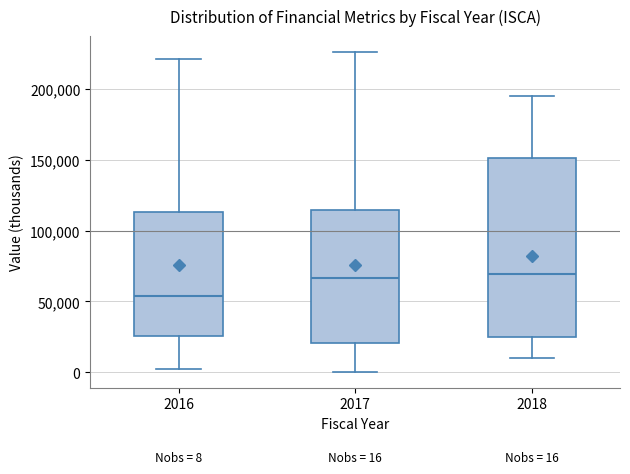

Which box's median line is the lowest?

2016